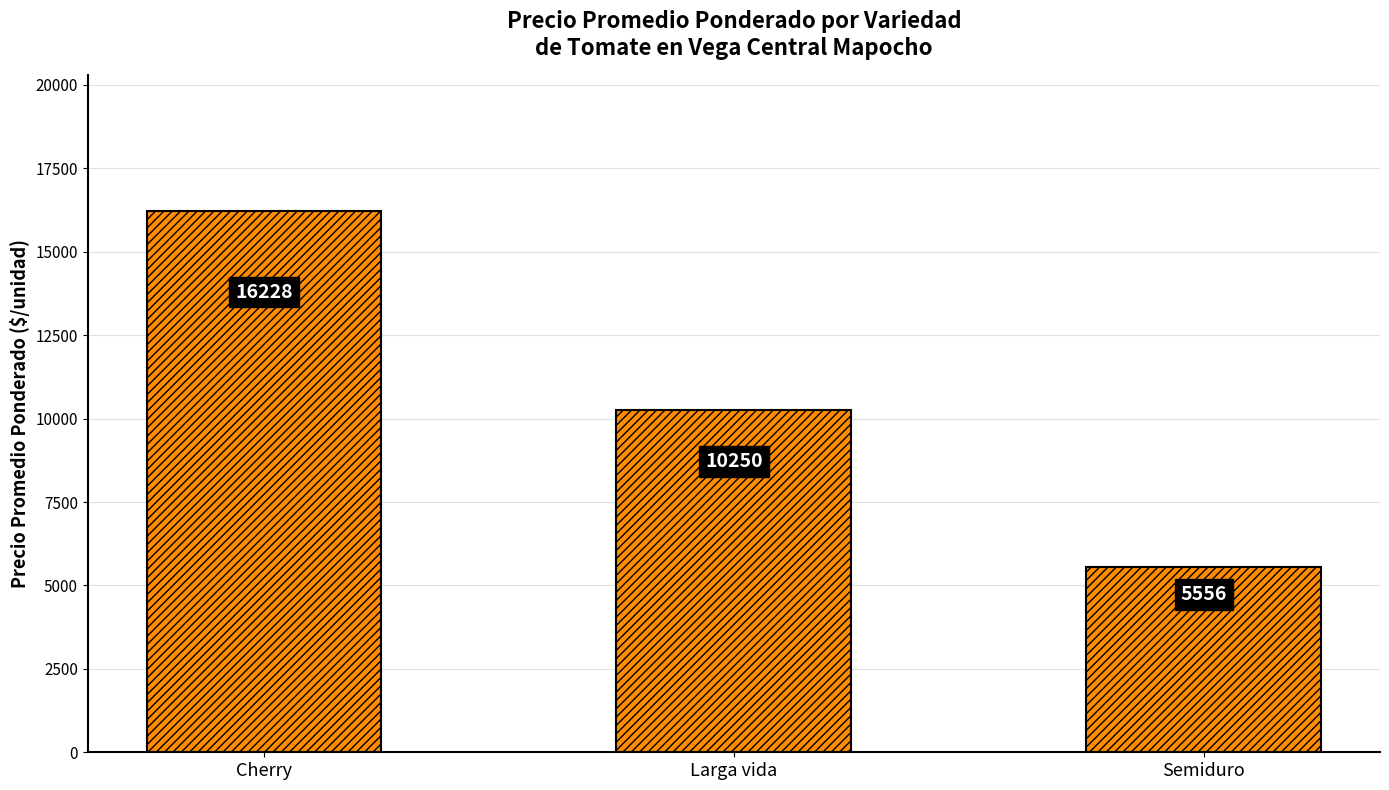

How many categories are shown in the chart?

3